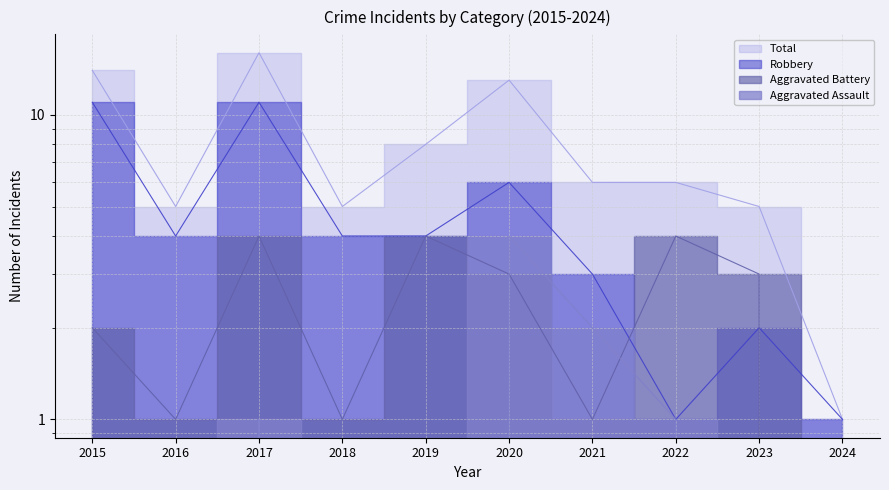

The value of Total at 2024 is 1. True or false?

False